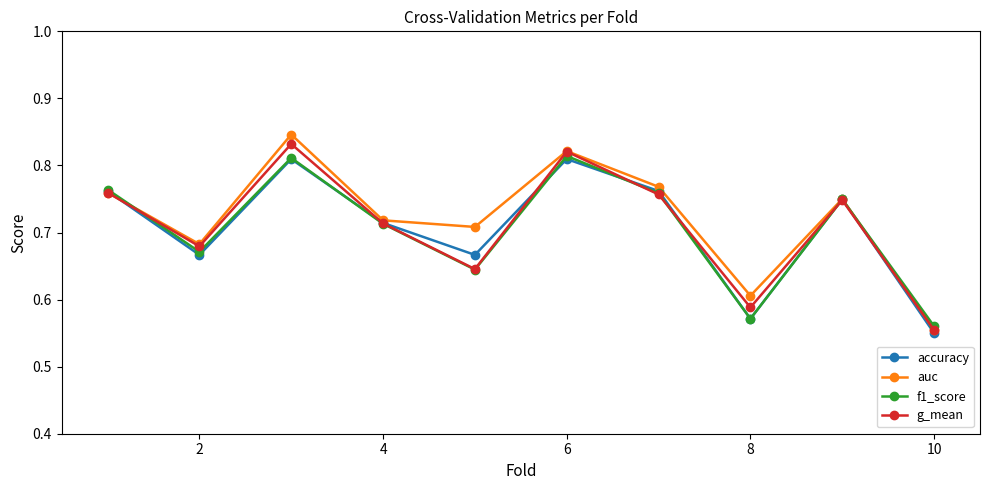

True or false: g_mean has more than 2 interior local peaks.

True